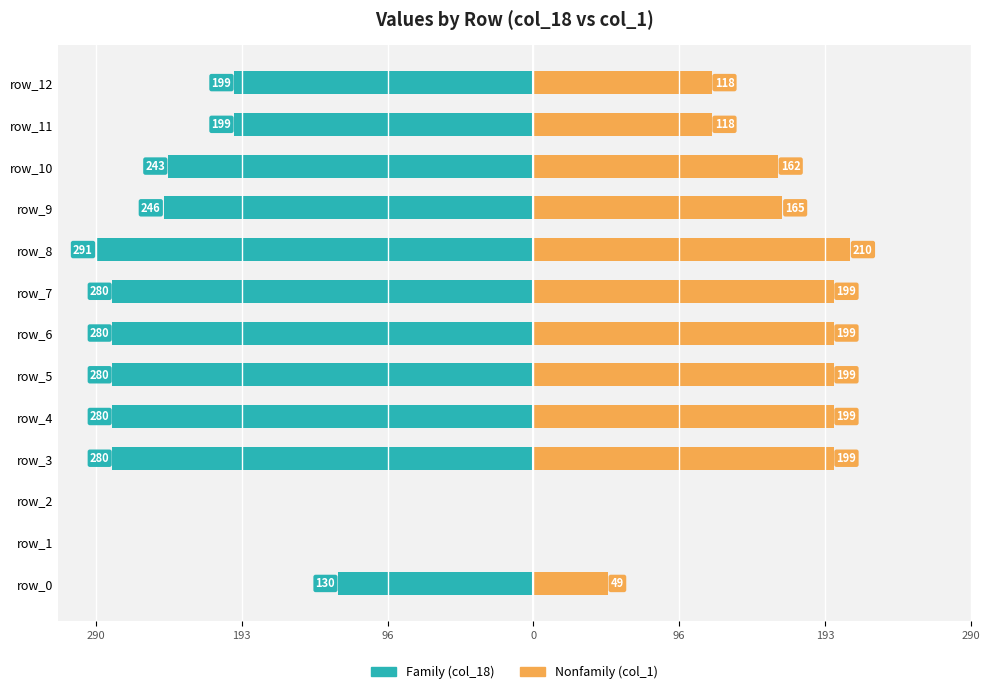

At which label is Nonfamily closest to 105?

11